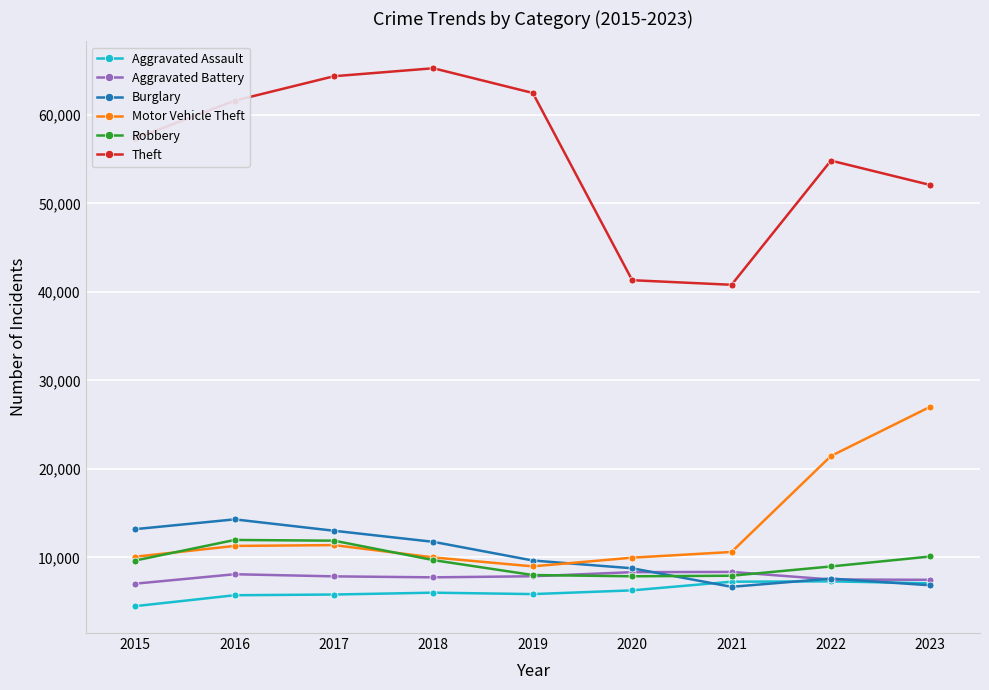

What is the minimum value shown in the chart?

4480